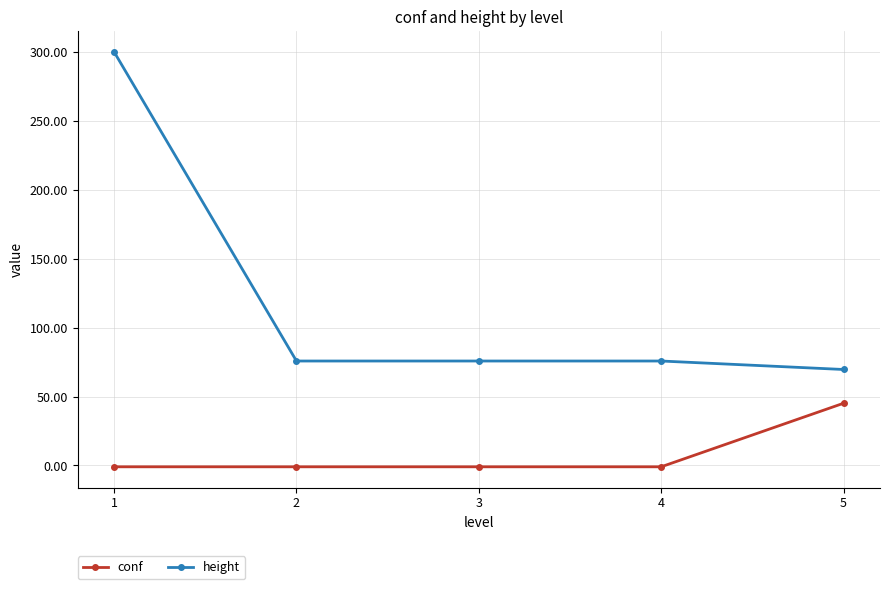

Is this an area chart (filled region under the line)?

No